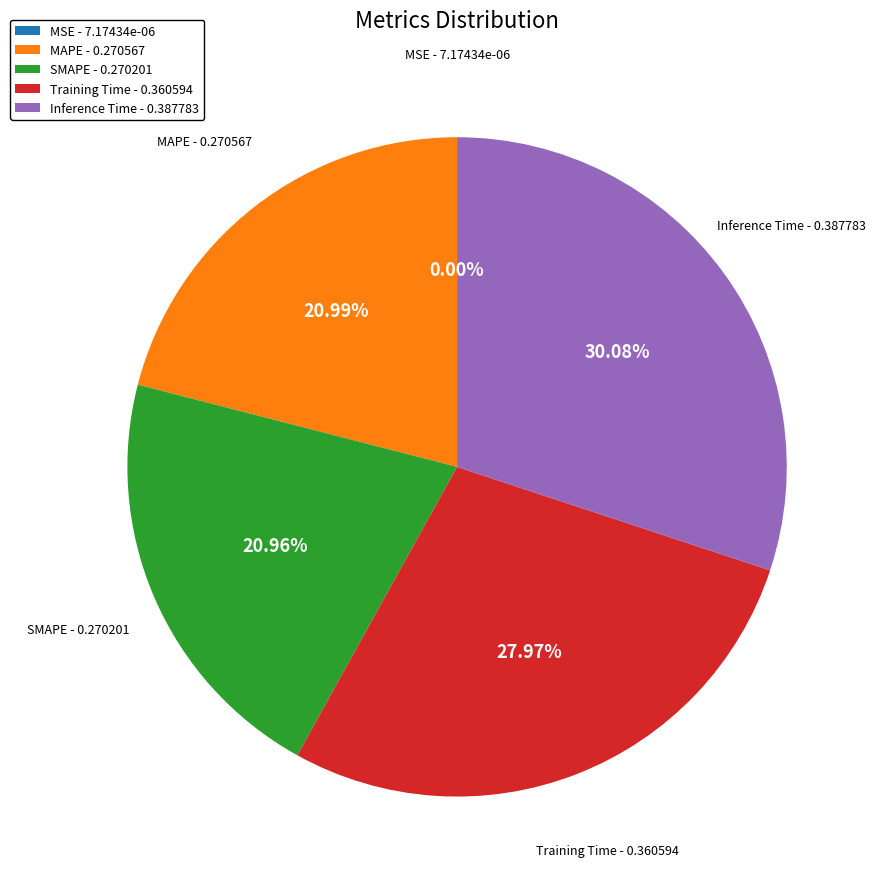

True or false: MAPE accounts for 7% of the total.

False